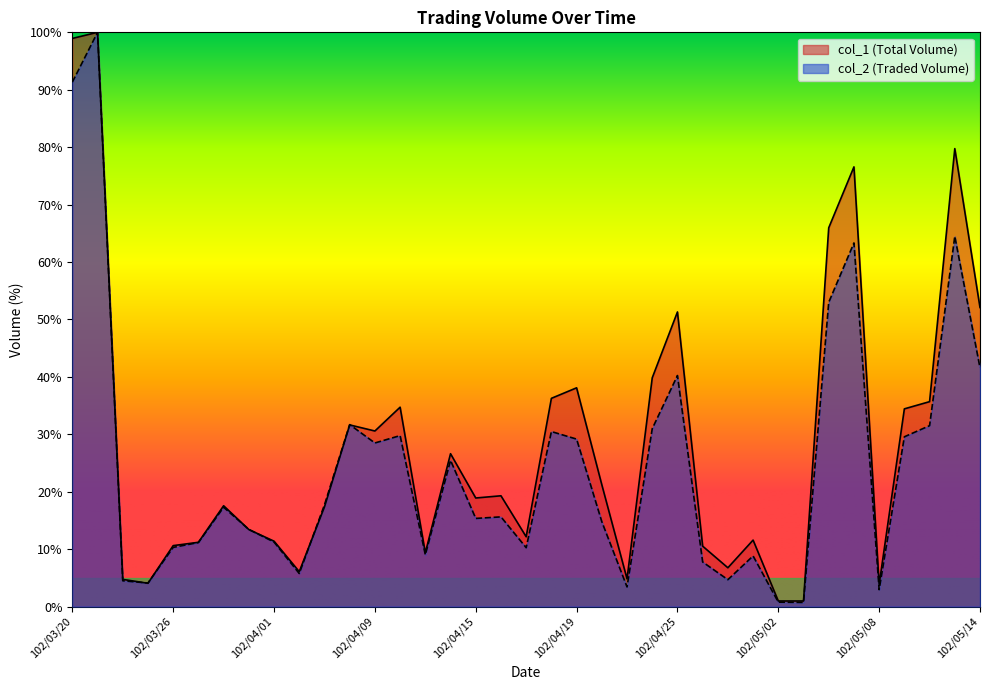

Which series has the largest total across all categories?

col_1 (Total Volume)